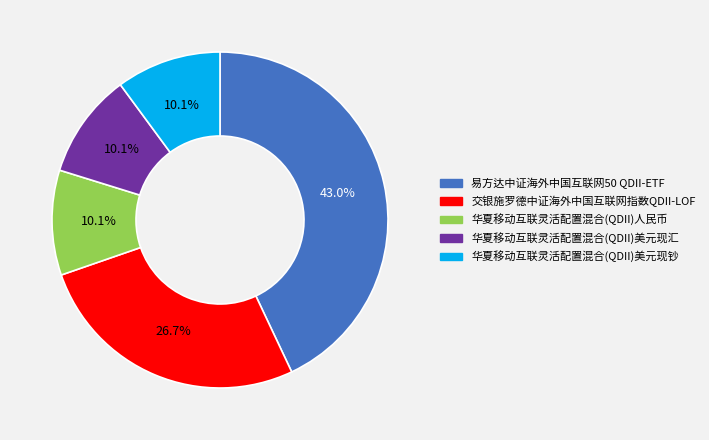

How many segments does this pie chart have?

5